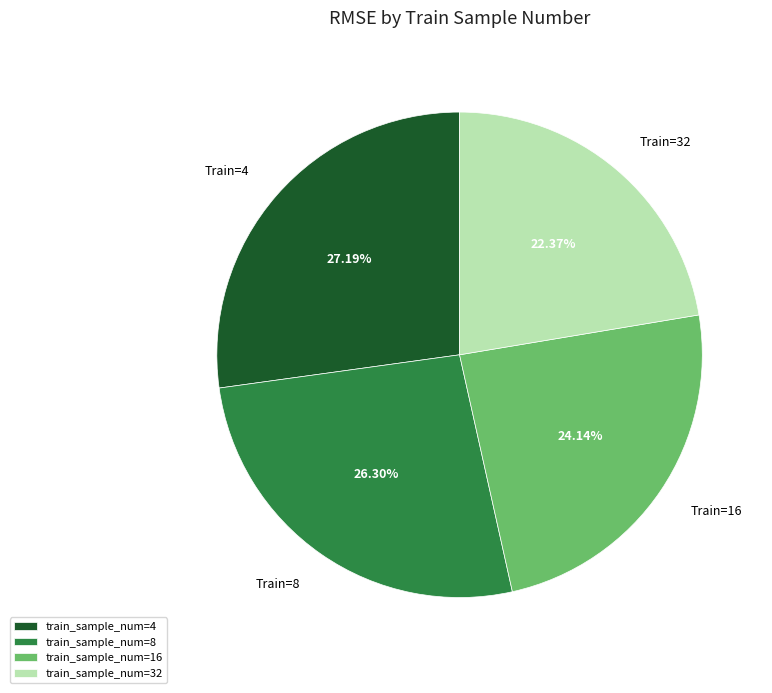

Rank the categories by value from lowest to highest.

train_sample_num=32, train_sample_num=16, train_sample_num=8, train_sample_num=4